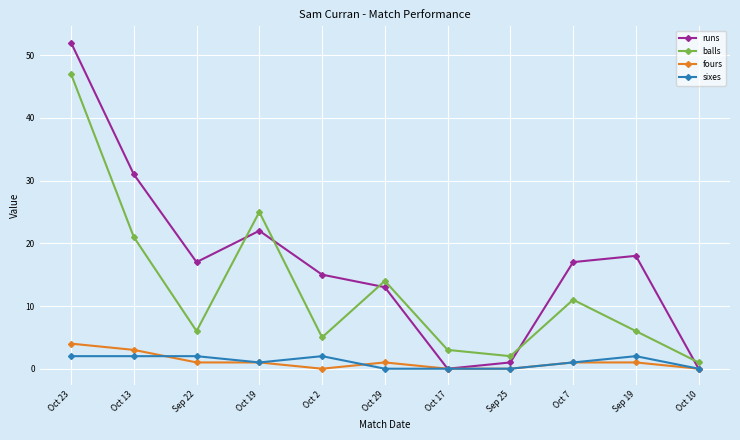

The value of fours at Oct 2 is 0. True or false?

True